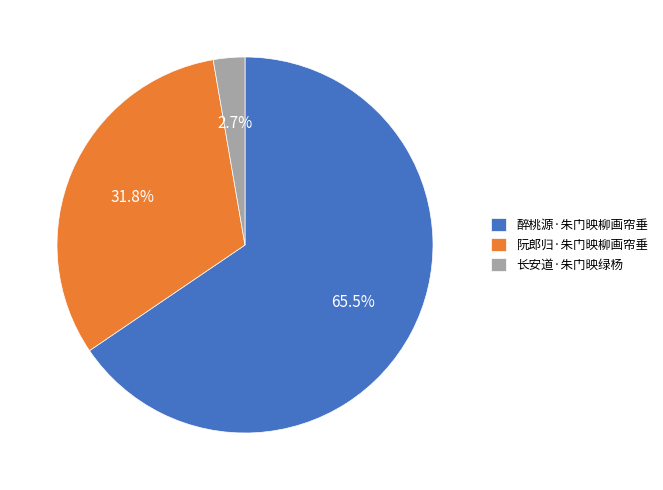

Is the sum of 醉桃源·朱门映柳画帘垂 and 长安道·朱门映绿杨 greater than half?

Yes